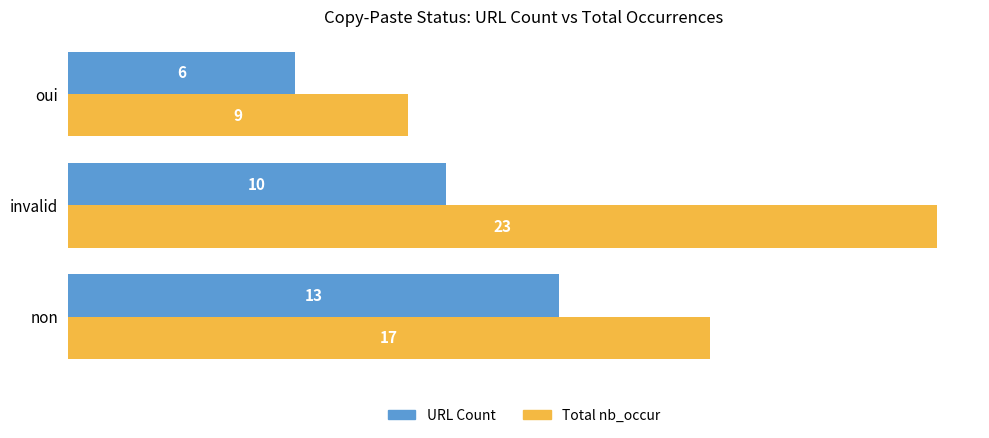

Which series has the largest total across all categories?

Total nb_occur